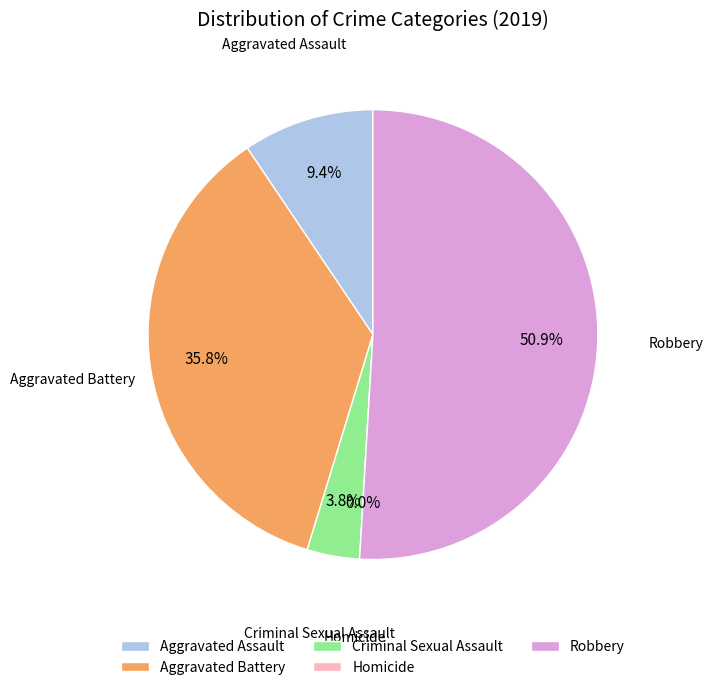

The Homicide slice represents 0% of the pie. True or false?

True